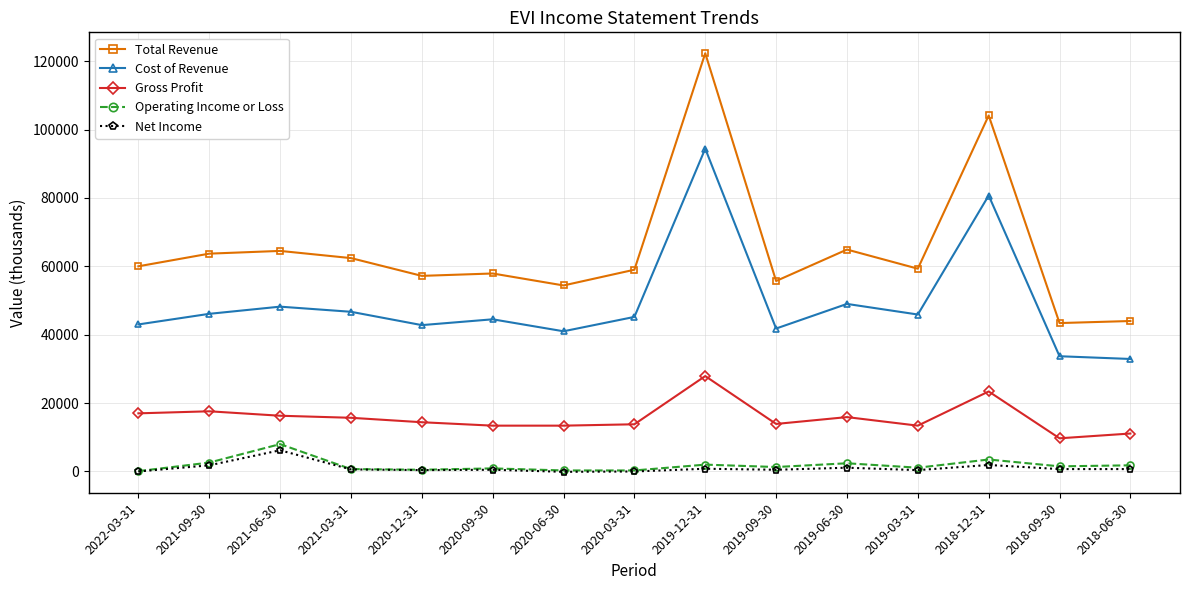

What is the value of the Operating Income or Loss point at the 13th from the left?

3500